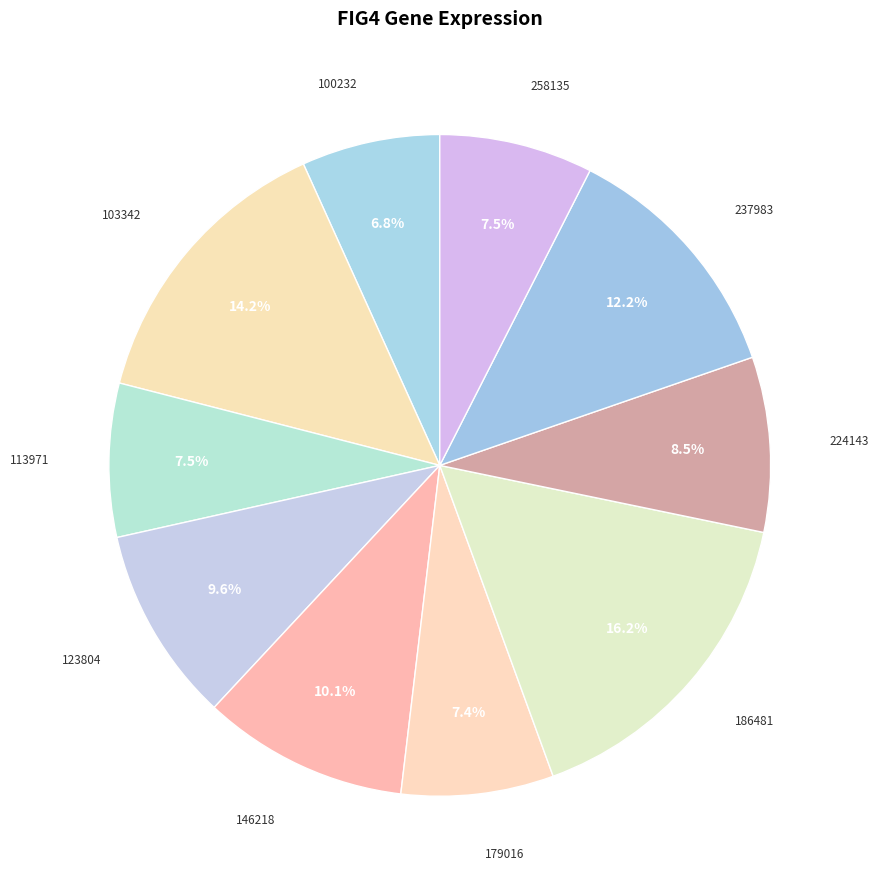

Combined, do 258135 and 237983 account for over 50%?

No